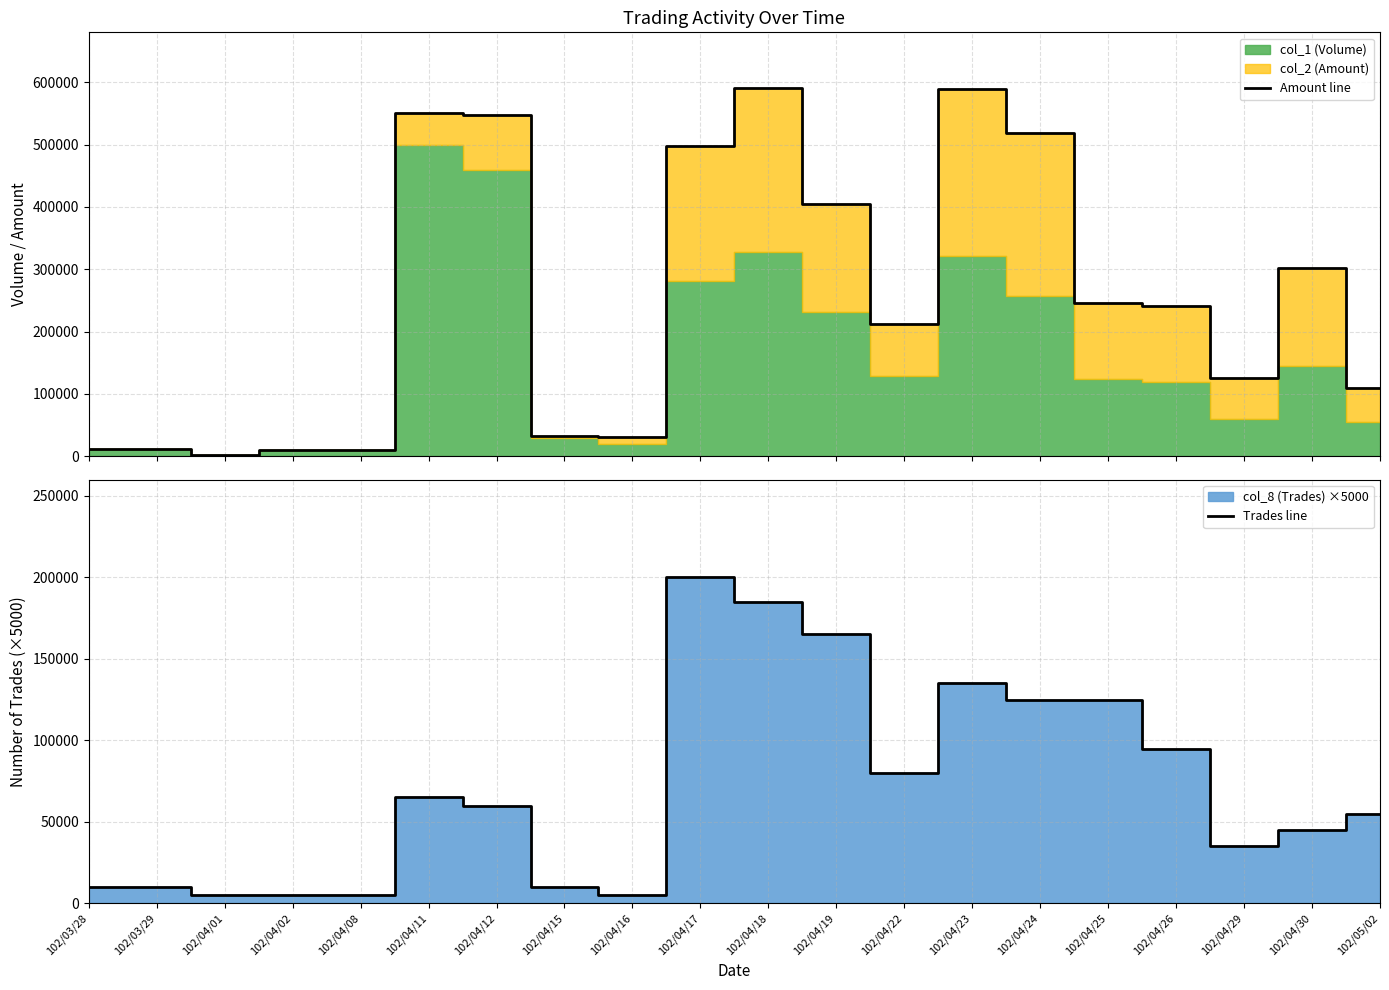

What is the total value across all series at 102/04/16?

35400